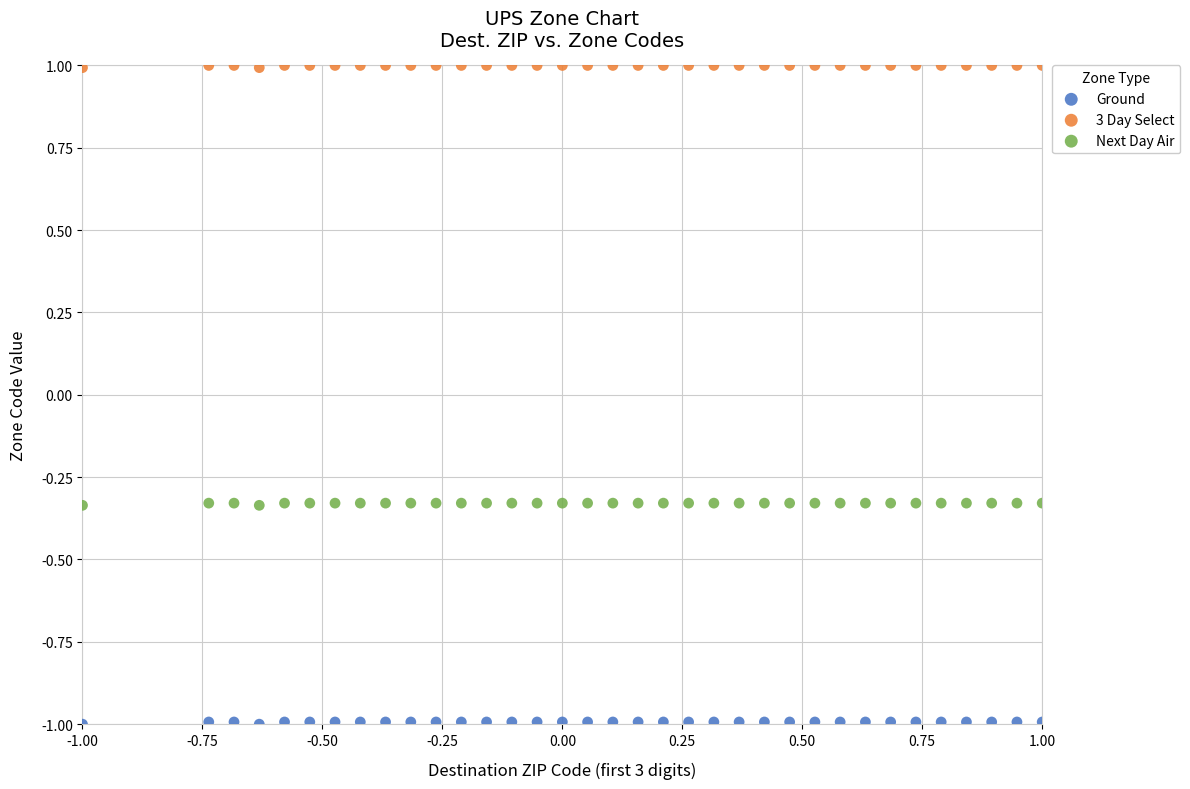

What is the X range (max minus min) for the scatter plot?

2.0